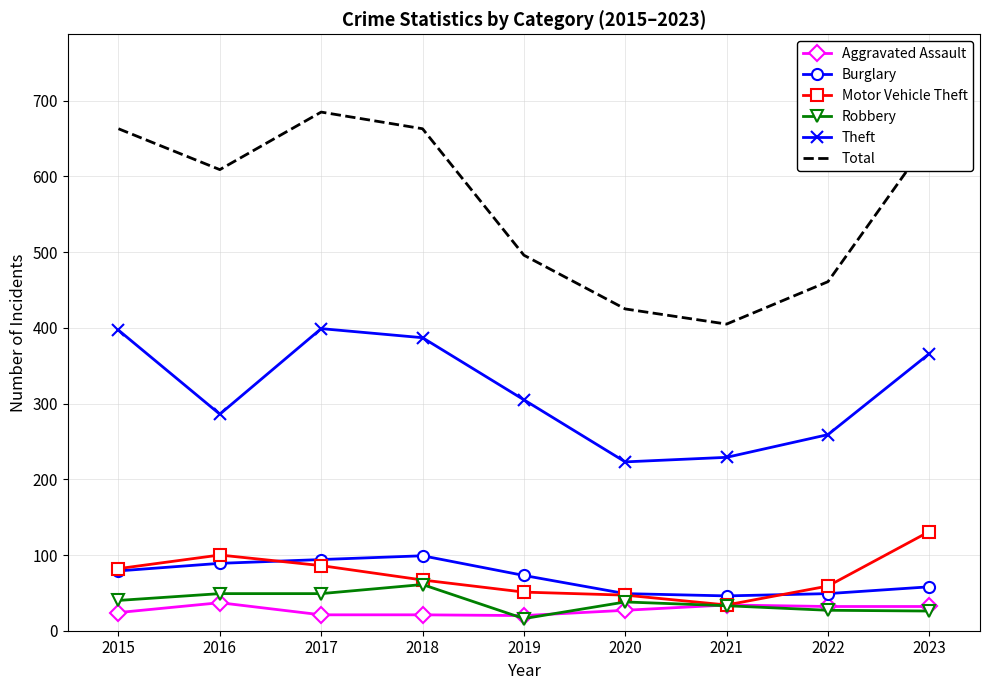

What are all the series names shown in the legend?

Aggravated Assault, Burglary, Motor Vehicle Theft, Robbery, Theft, Total